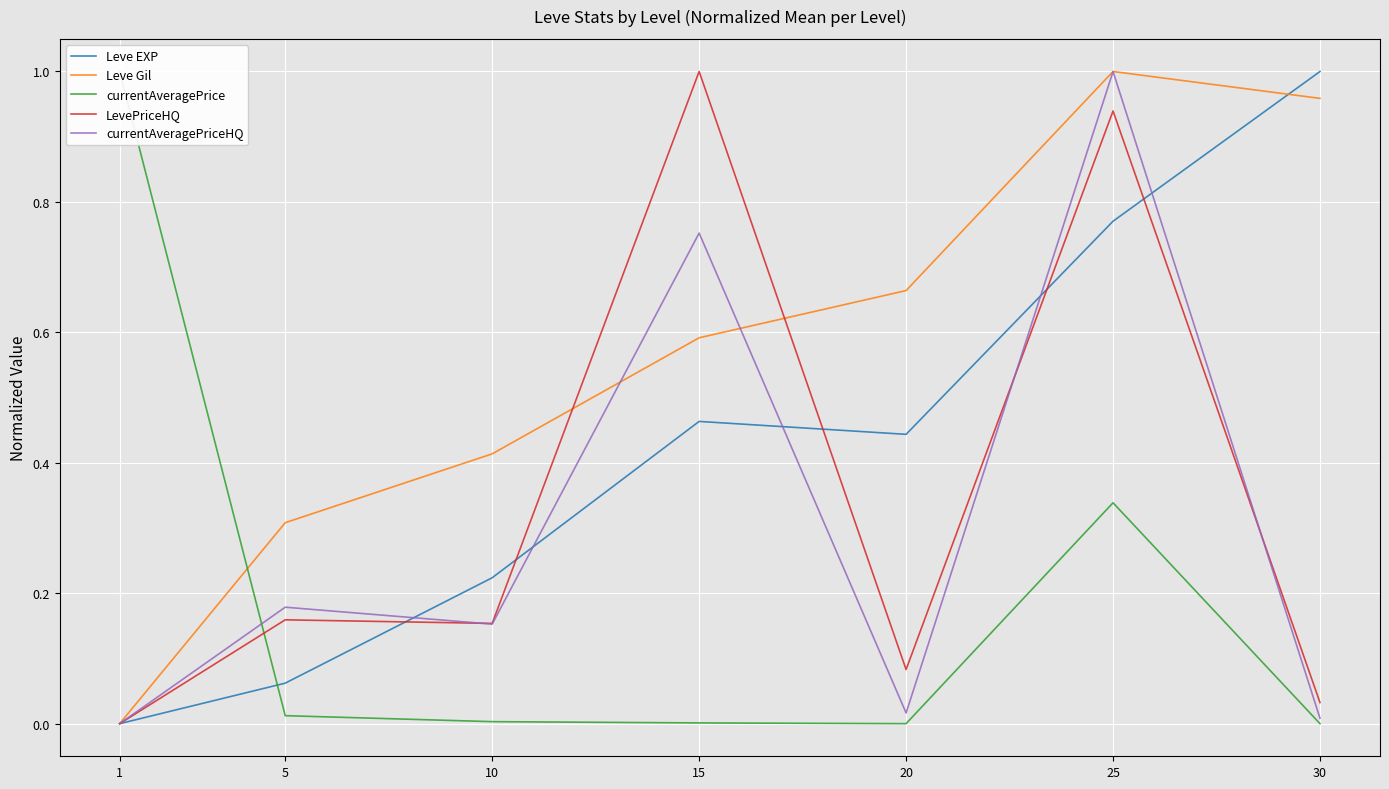

At which category is the sum across all series the highest?

25